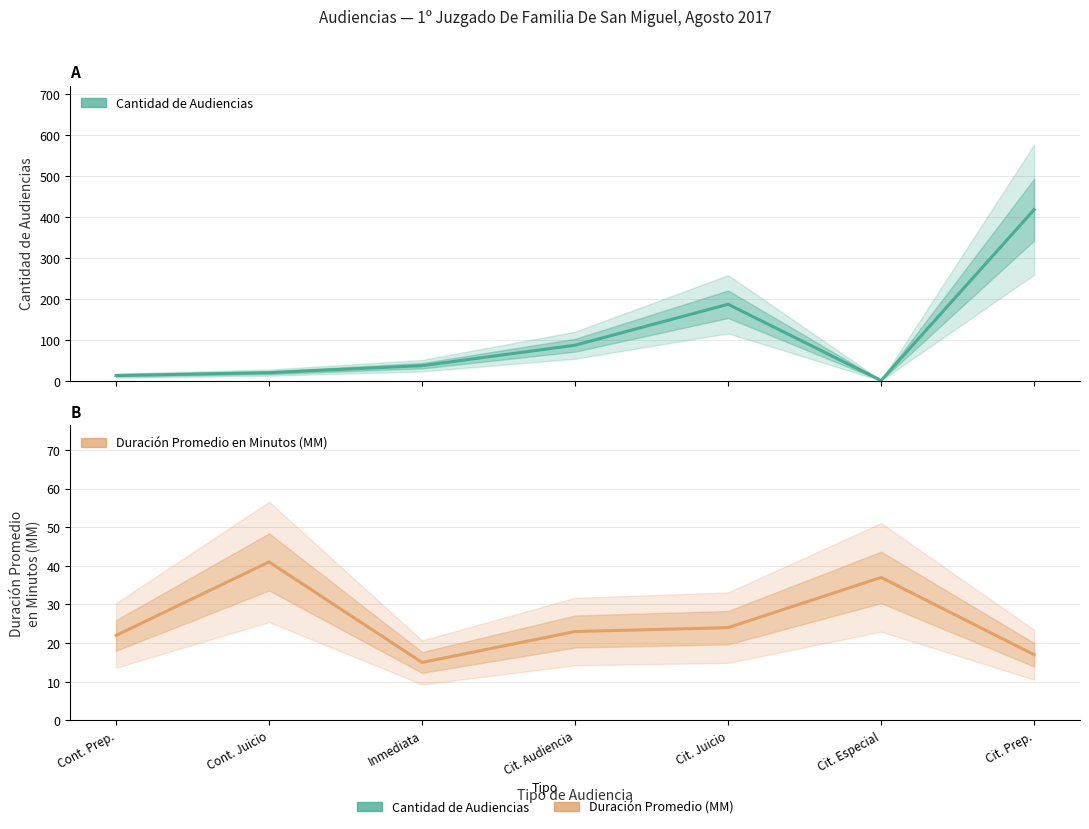

Rank the series by their maximum value, from lowest to highest.

Duración Promedio en Minutos (MM), Cantidad de Audiencias